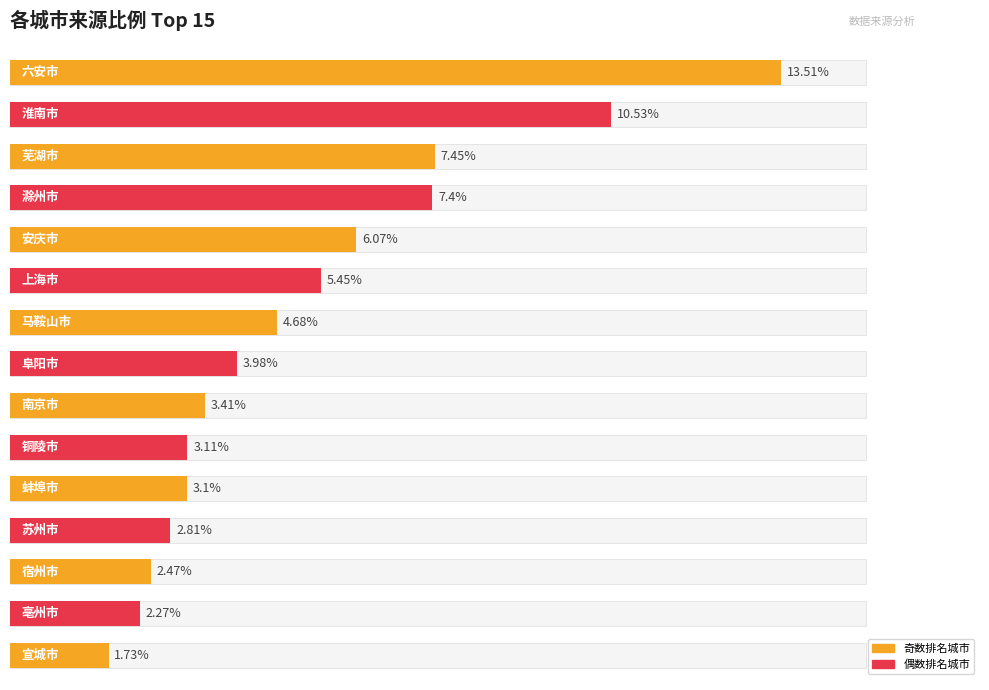

What is the value of the 11th bar from the left?

3.1